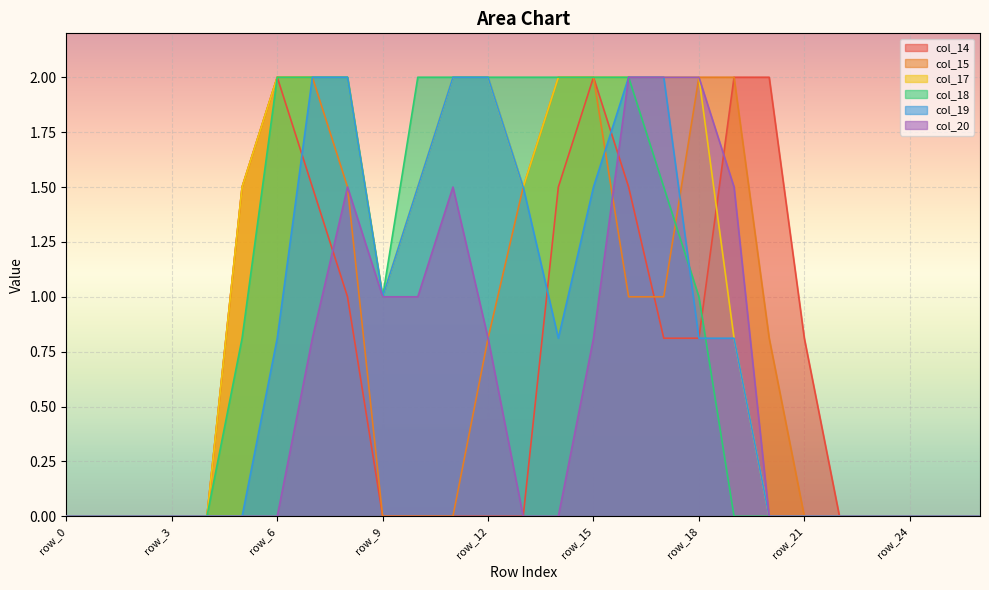

Reading left to right, what are all the values shown in this chart?

col_14: 0.0	0.0	0.0	0.0	0.0	1.5	2.0	1.5	1.0	0.0	0.0	0.0	0.0	0.0	1.5	2.0	1.5	0.8	0.8	2.0	2.0	0.8	0.0	0.0	0.0	0.0	0.0
col_15: 0.0	0.0	0.0	0.0	0.0	1.5	2.0	2.0	1.5	0.0	0.0	0.0	0.8	1.5	2.0	2.0	1.0	1.0	2.0	2.0	0.8	0.0	0.0	0.0	0.0	0.0	0.0
col_17: 0.0	0.0	0.0	0.0	0.0	1.5	2.0	2.0	2.0	1.0	1.5	2.0	2.0	1.5	2.0	2.0	2.0	2.0	2.0	0.8	0.0	0.0	0.0	0.0	0.0	0.0	0.0
col_18: 0.0	0.0	0.0	0.0	0.0	0.8	2.0	2.0	2.0	1.0	2.0	2.0	2.0	2.0	2.0	2.0	2.0	1.5	1.0	0.0	0.0	0.0	0.0	0.0	0.0	0.0	0.0
col_19: 0.0	0.0	0.0	0.0	0.0	0.0	0.8	2.0	2.0	1.0	1.5	2.0	2.0	1.5	0.8	1.5	2.0	2.0	0.8	0.8	0.0	0.0	0.0	0.0	0.0	0.0	0.0
col_20: 0.0	0.0	0.0	0.0	0.0	0.0	0.0	0.8	1.5	1.0	1.0	1.5	0.8	0.0	0.0	0.8	2.0	2.0	2.0	1.5	0.0	0.0	0.0	0.0	0.0	0.0	0.0